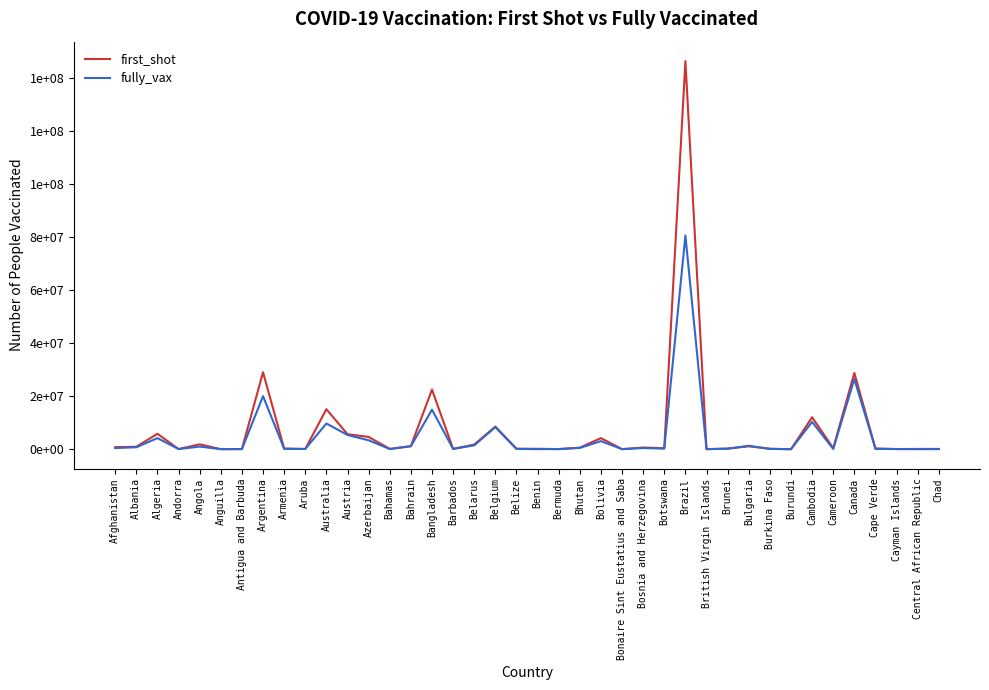

What is the average value of the fully_vax series?

4862979